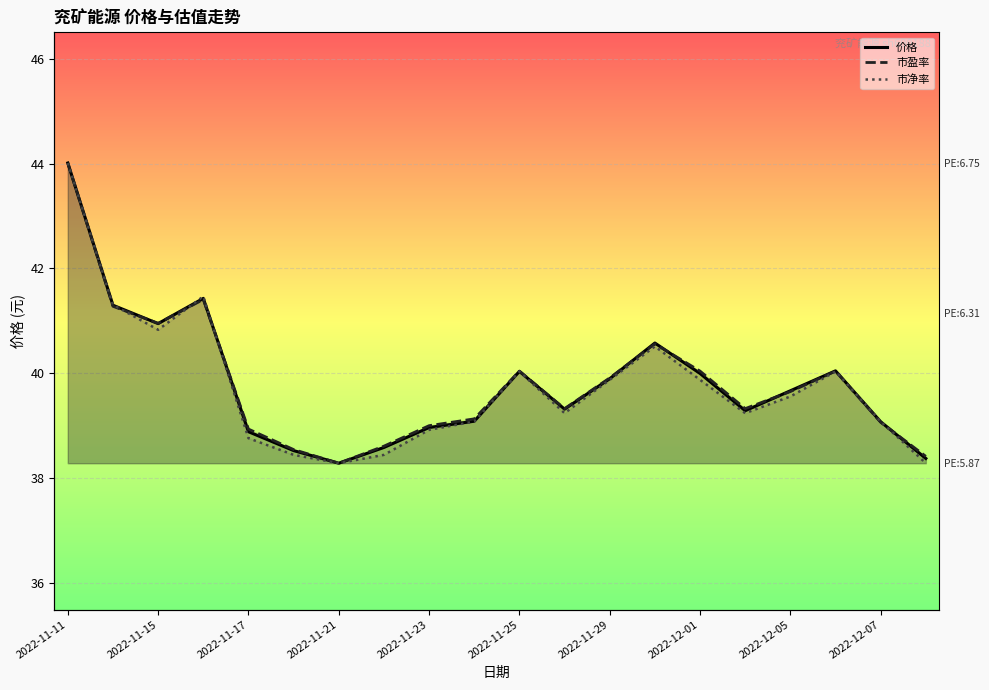

The 市净率 series shows 9.7 at 2022-12-07. True or false?

False